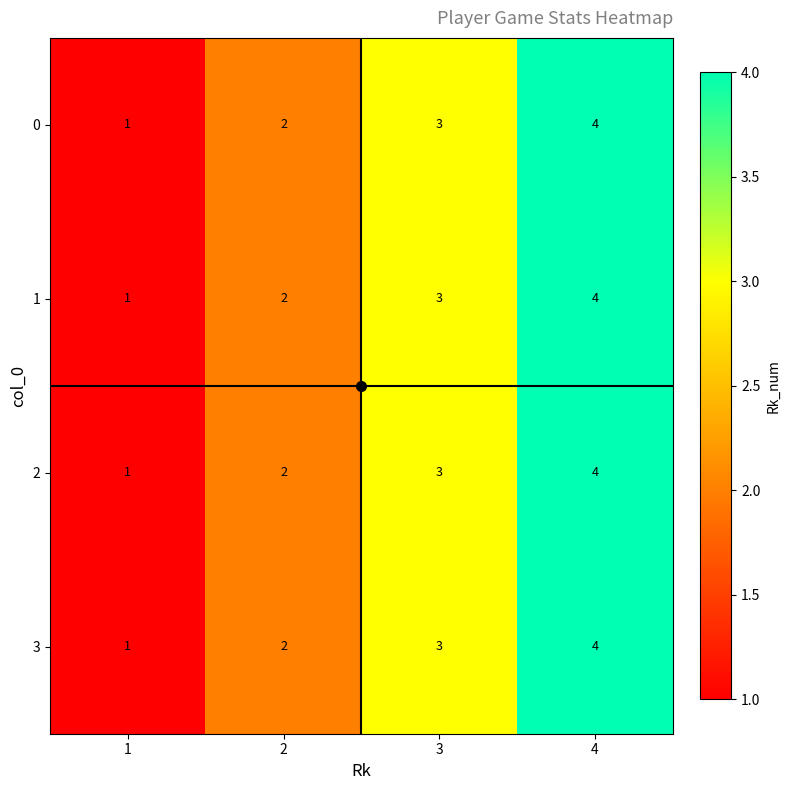

Read the 1 value at 4.

4